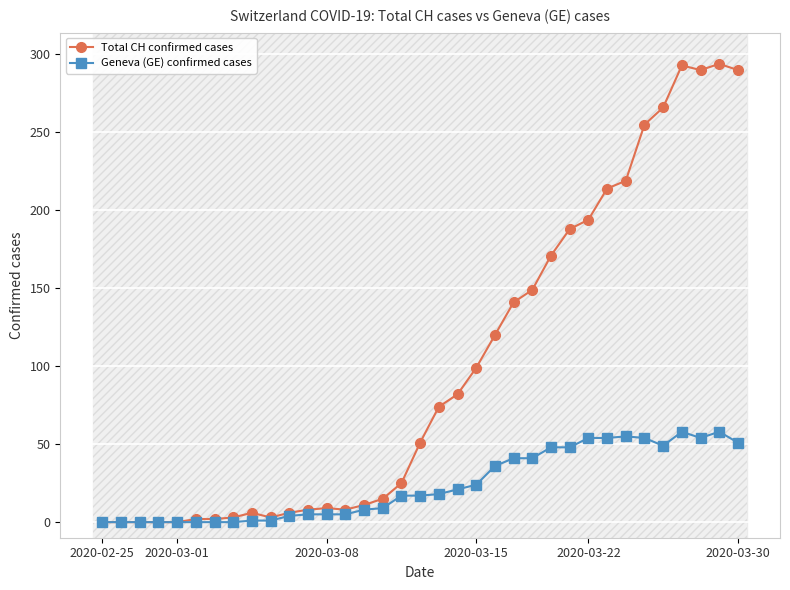

How many lines are shown in the chart?

2